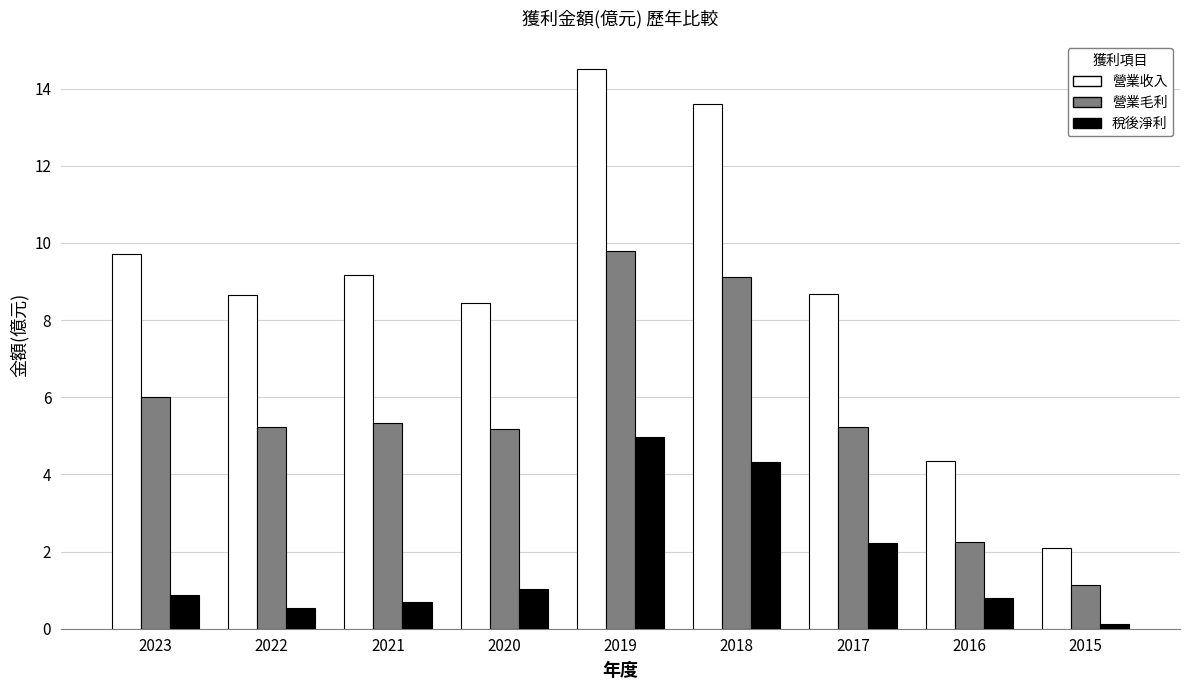

What is the spread (max minus min) of values at 2019?

9.5